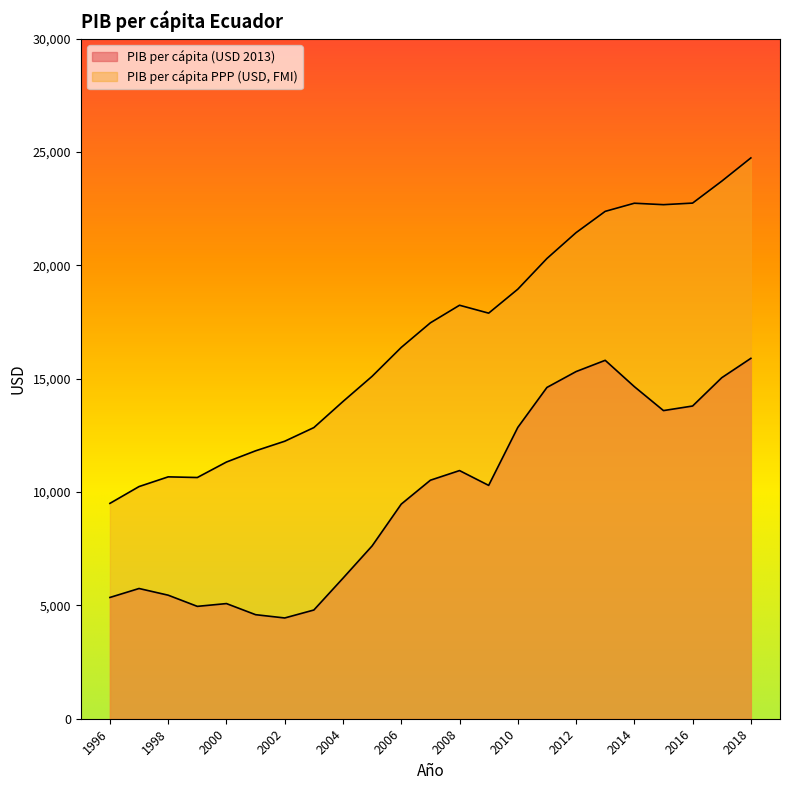

At which label does PIB per cápita (USD 2013) first exceed 10296?

2007